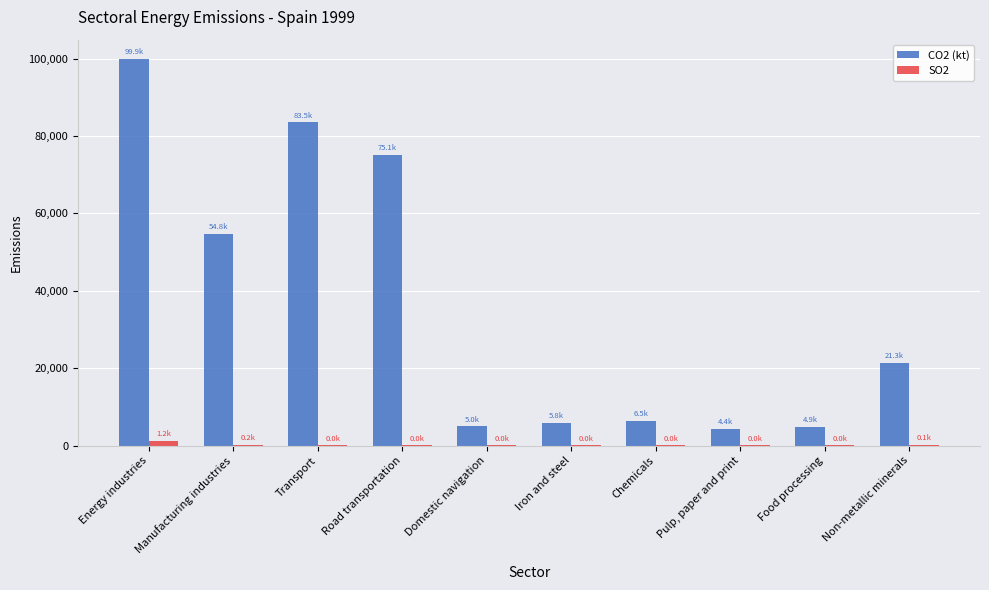

What is the greatest value displayed?

99893.6